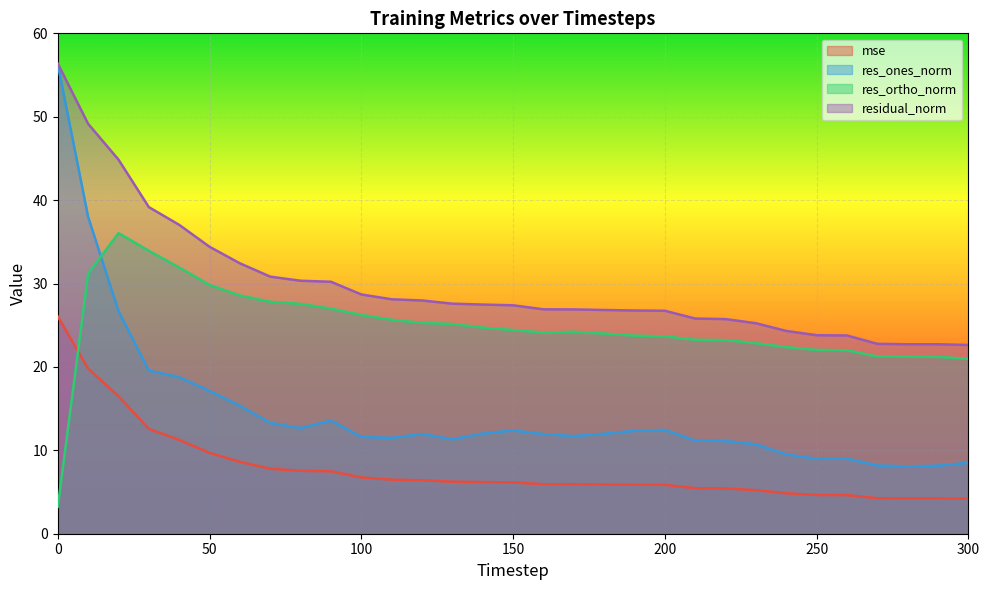

Which series has the largest range (max minus min)?

res_ones_norm